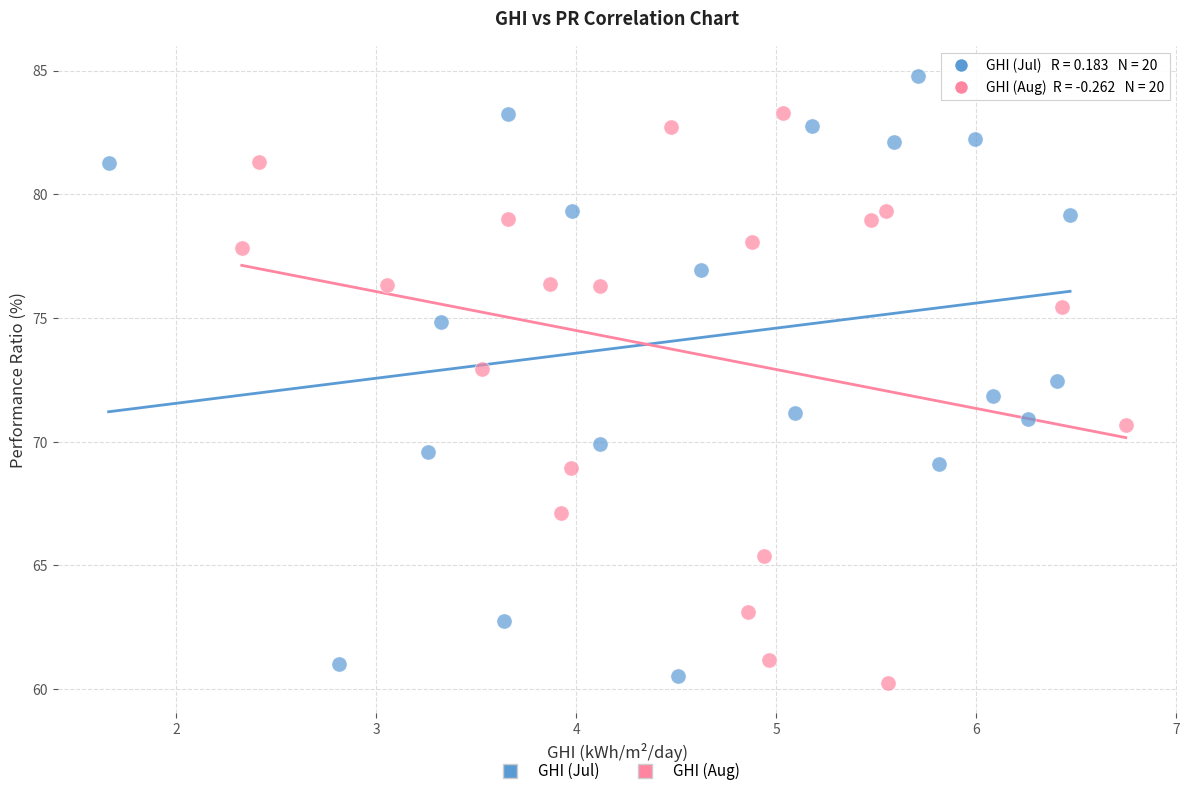

Which series contains the highest Y value?

GHI (Jul)